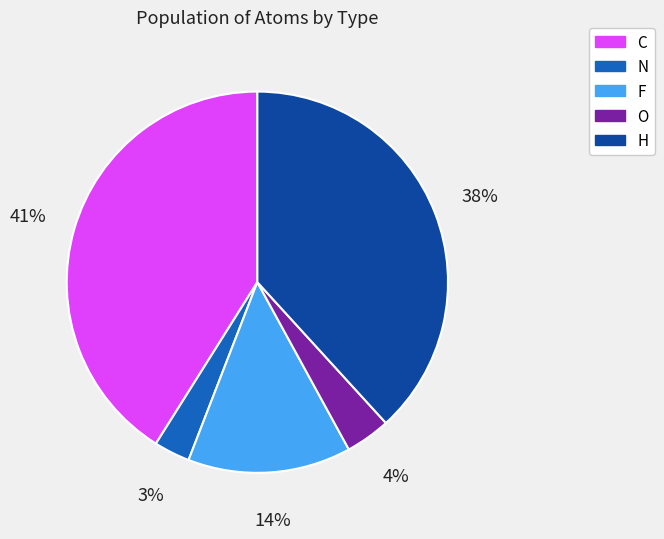

Count the number of slices in the pie.

5